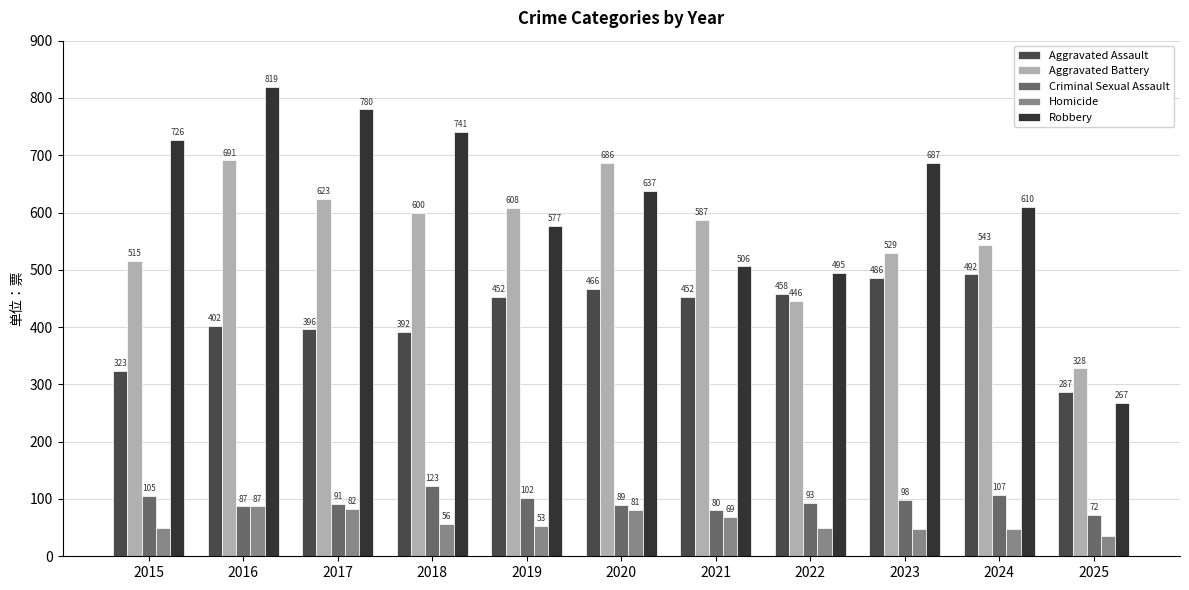

Reading left to right, what are all the values shown in this chart?

Aggravated Assault: 2015=323	2016=402	2017=396	2018=392	2019=452	2020=466	2021=452	2022=458	2023=486	2024=492	2025=287
Aggravated Battery: 2015=515	2016=691	2017=623	2018=600	2019=608	2020=686	2021=587	2022=446	2023=529	2024=543	2025=328
Criminal Sexual Assault: 2015=105	2016=87	2017=91	2018=123	2019=102	2020=89	2021=80	2022=93	2023=98	2024=107	2025=72
Homicide: 2015=50	2016=87	2017=82	2018=56	2019=53	2020=81	2021=69	2022=50	2023=48	2024=48	2025=36
Robbery: 2015=726	2016=819	2017=780	2018=741	2019=577	2020=637	2021=506	2022=495	2023=687	2024=610	2025=267